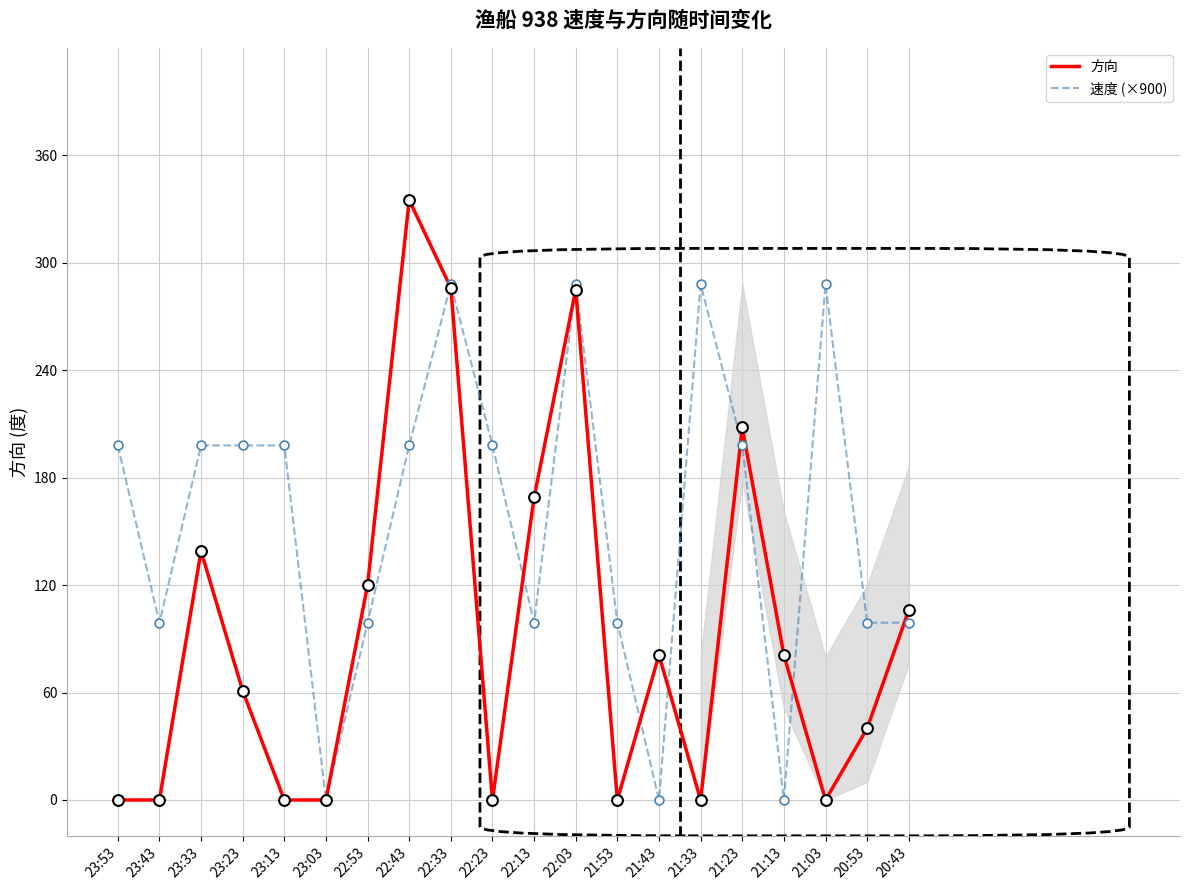

Approximately how many times larger is the value at 23:53 compared to 21:53?

2.0